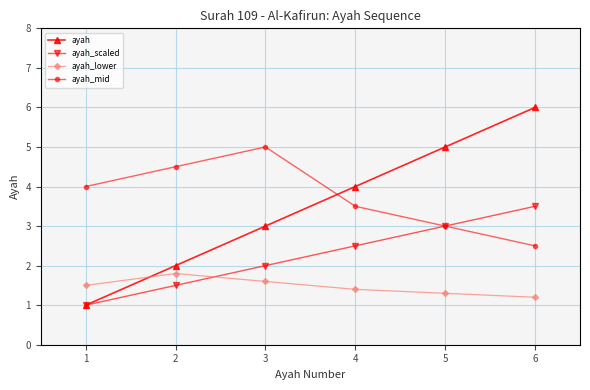

Which series has the largest range (max minus min)?

ayah